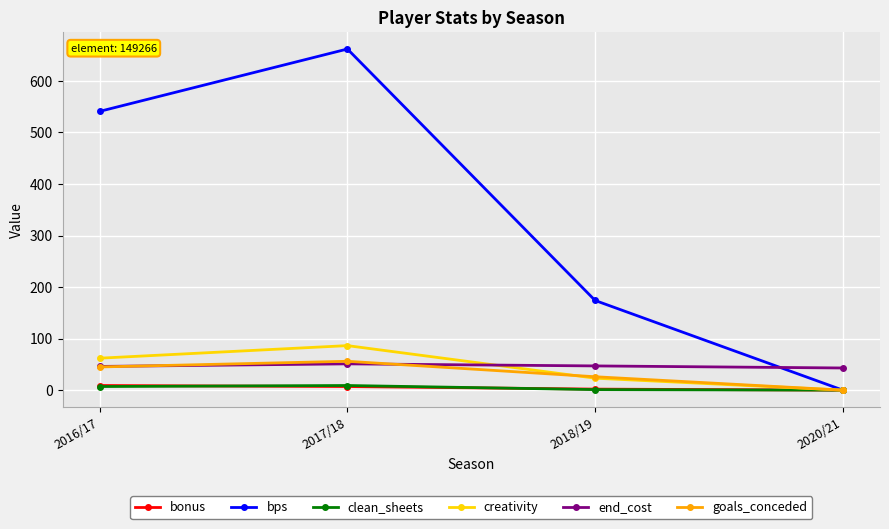

True or false: bps has a value of 0.0 at 2020/21.

True